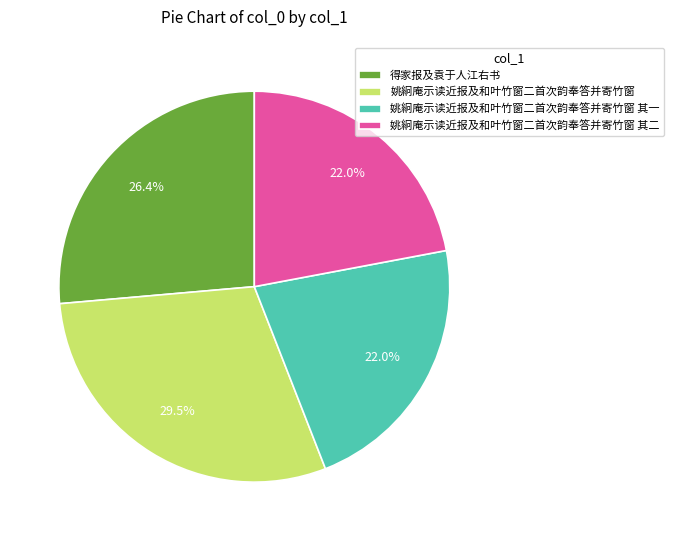

Between 姚絅庵示读近报及和叶竹窗二首次韵奉答并寄竹窗 其一 and 得家报及袁于人江右书, which is larger?

得家报及袁于人江右书